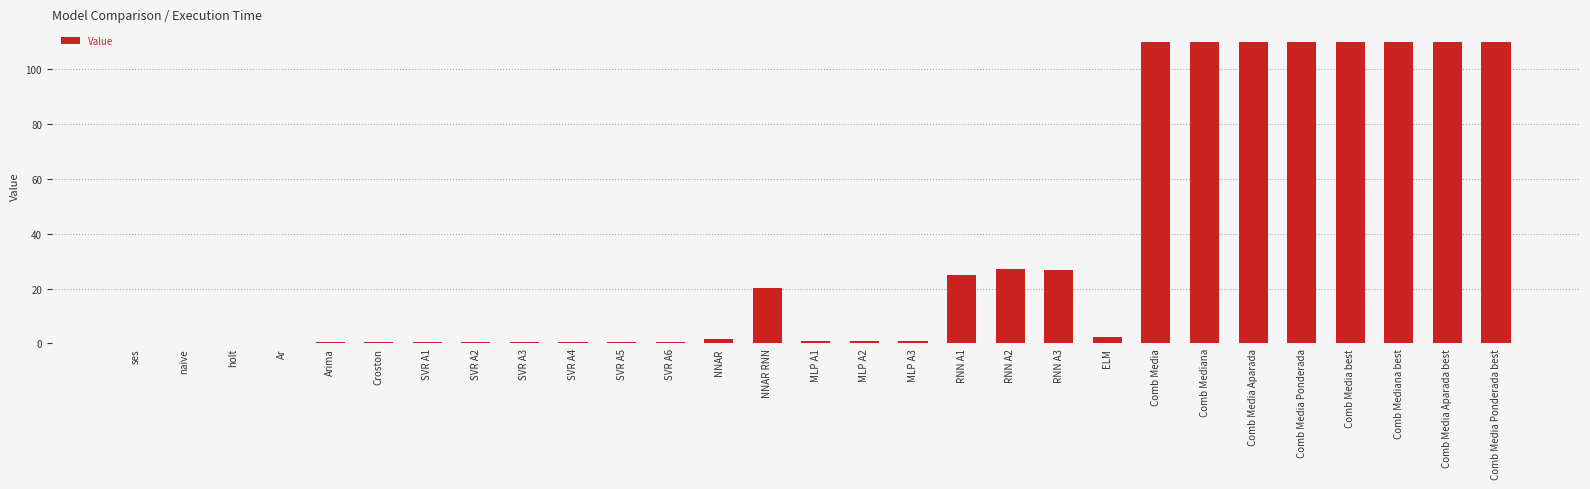

Between Comb Media Aparada and ELM, which is larger?

Comb Media Aparada